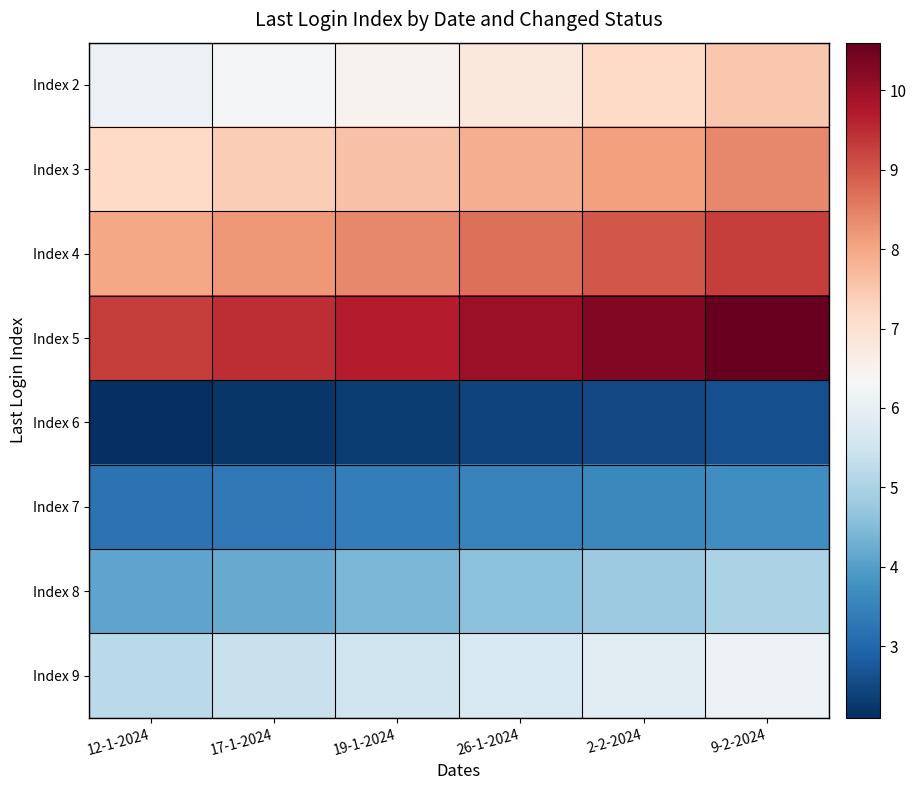

What is the maximum value shown in the chart?

10.6